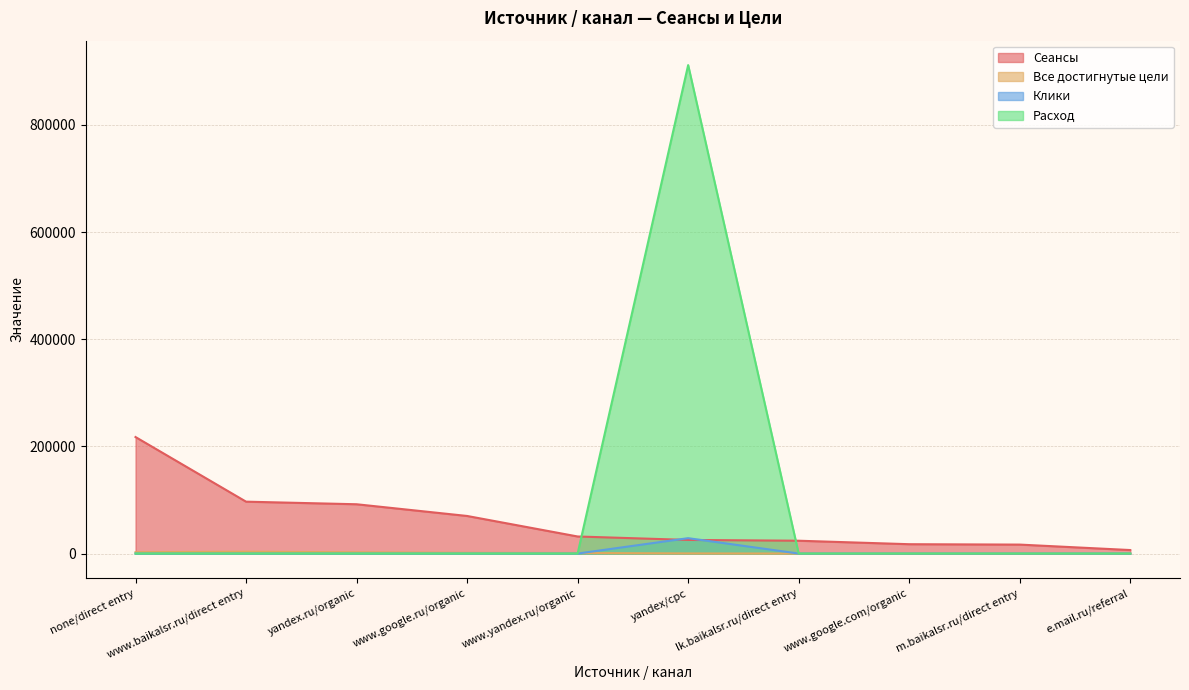

Does the chart display data point markers on the line(s)?

No